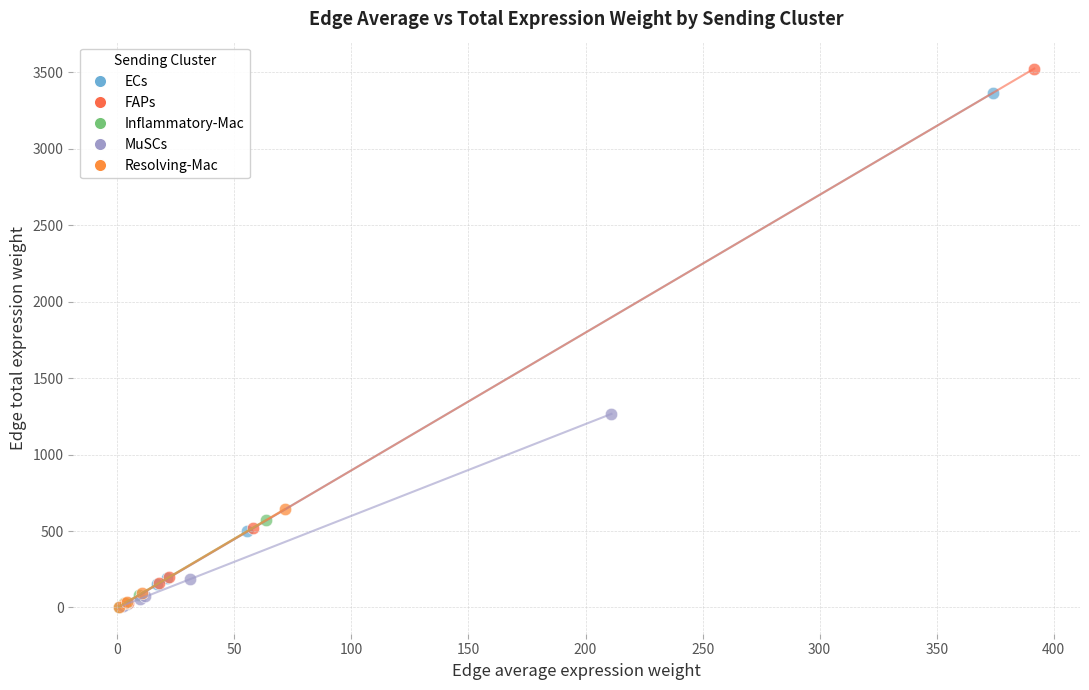

Which series contains the highest Y value?

FAPs